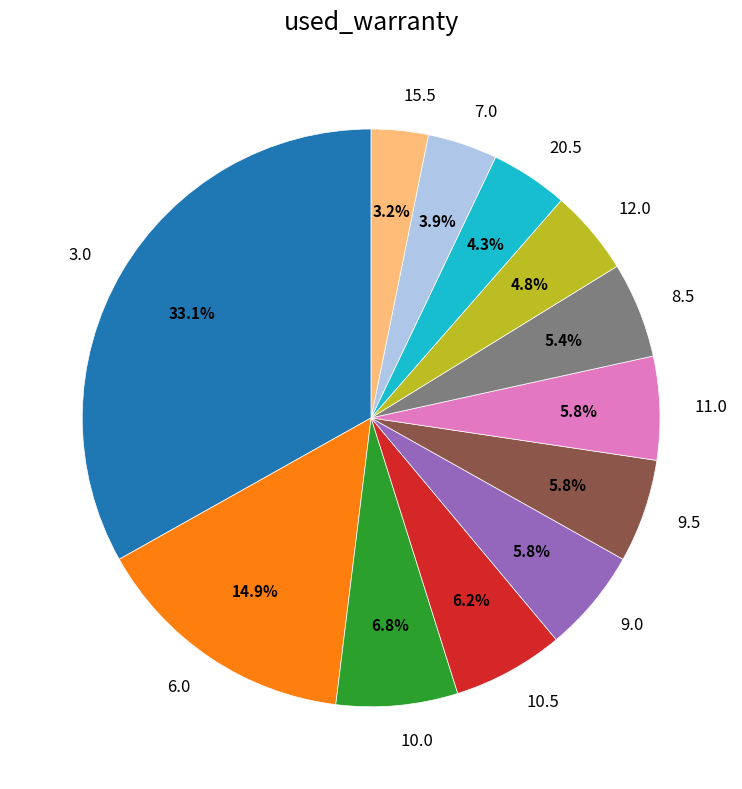

Count the number of slices in the pie.

12